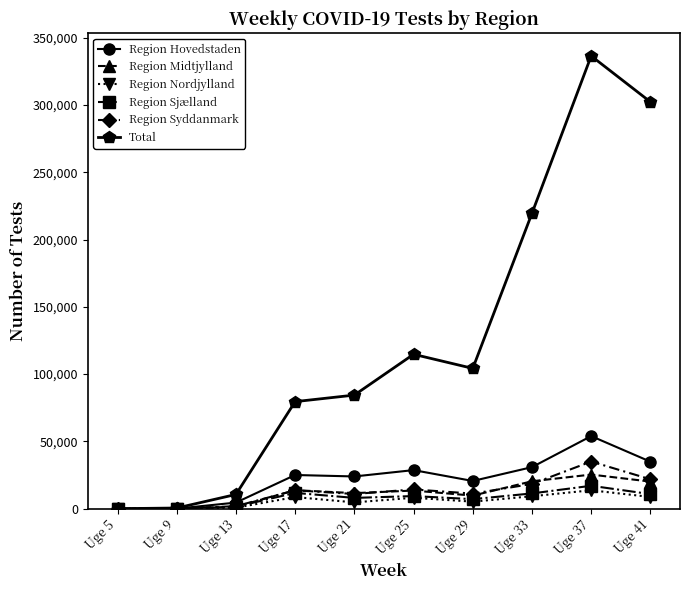

Which series has the largest range (max minus min)?

Total